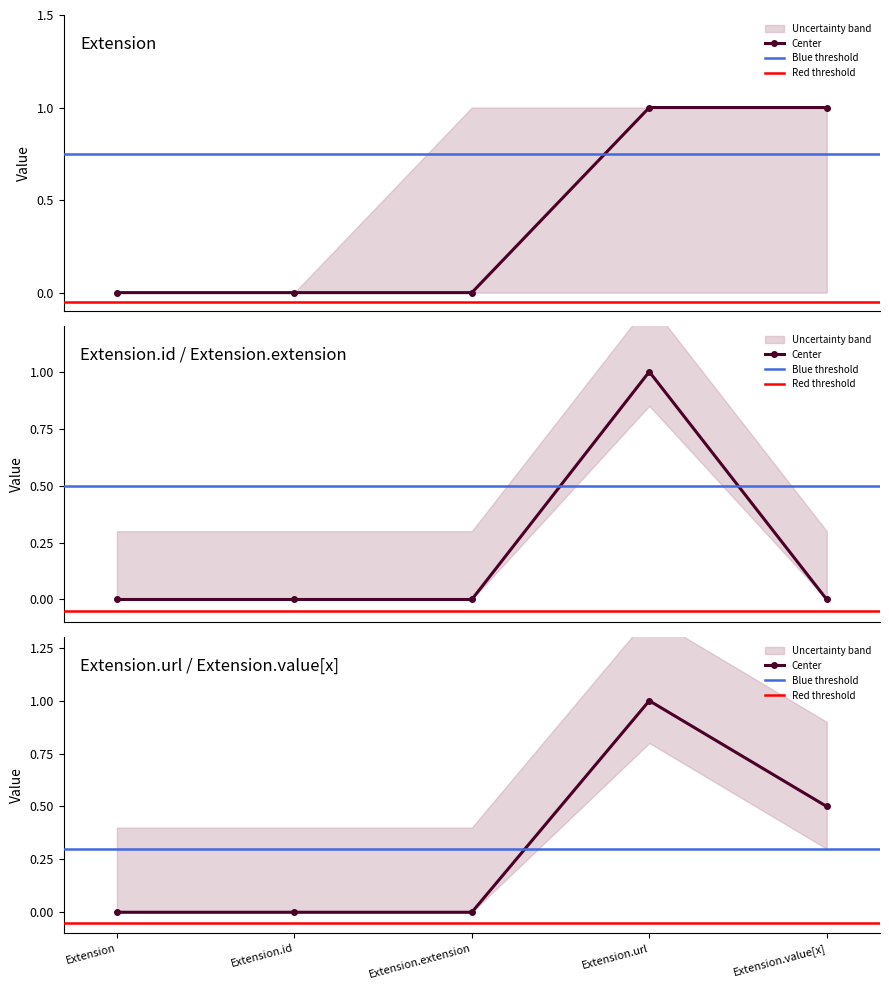

Is this an area chart (filled region under the line)?

No